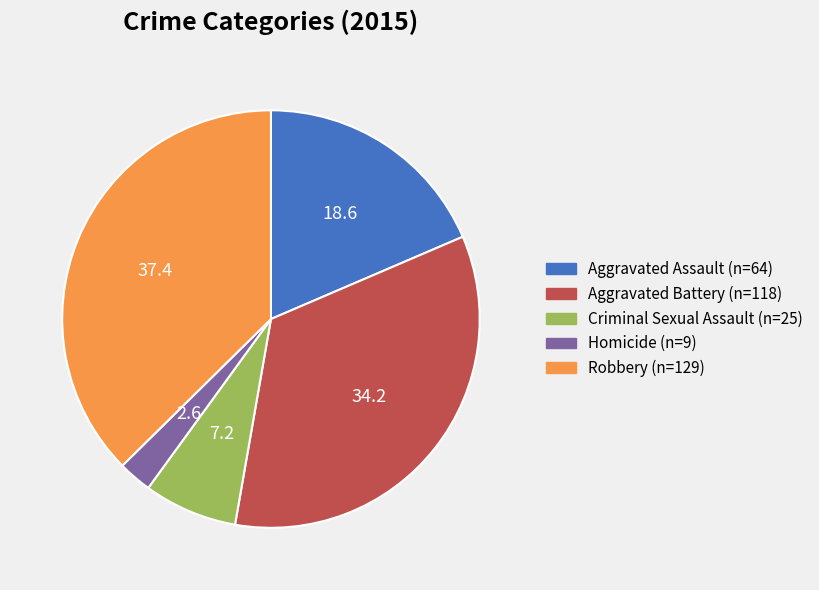

Is the sum of Aggravated Battery (n=118) and Criminal Sexual Assault (n=25) greater than half?

No